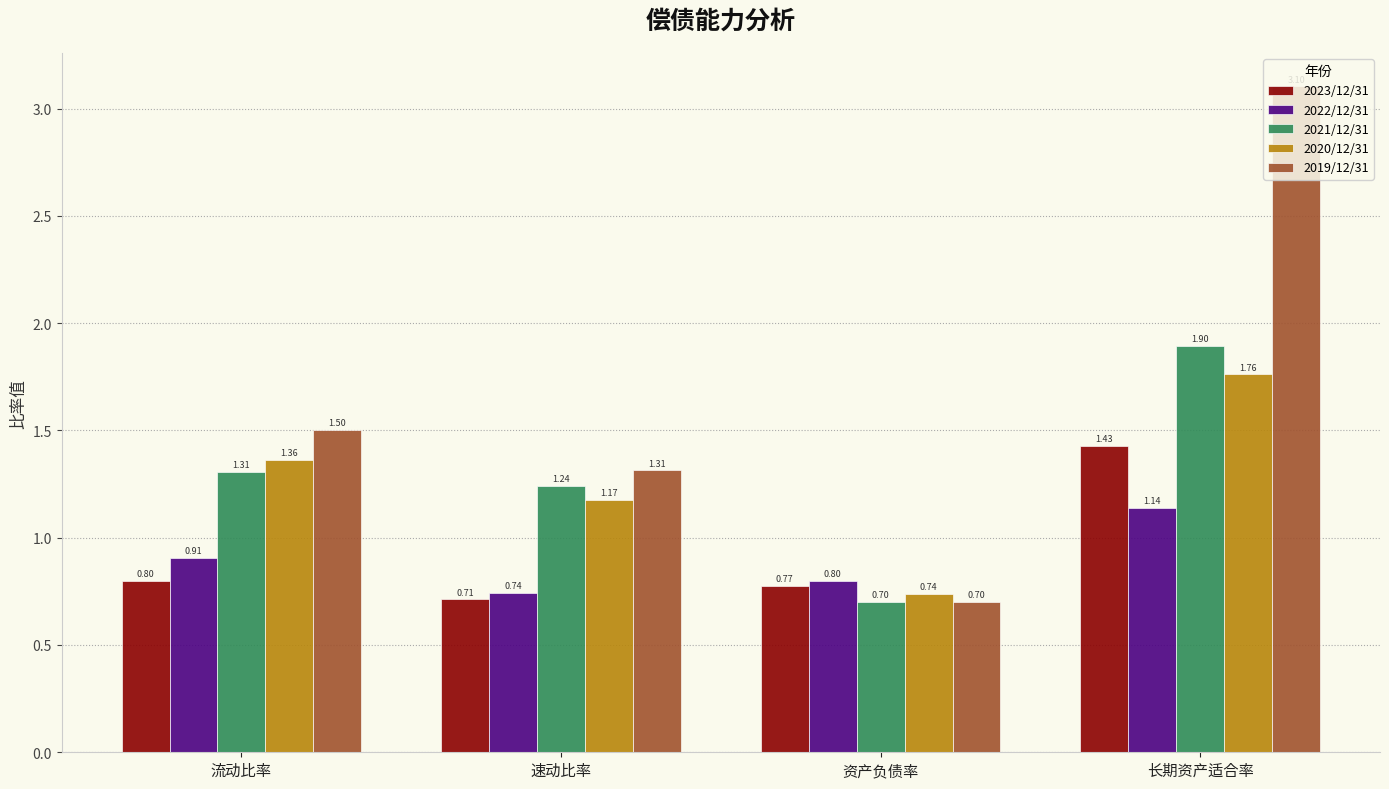

Does the chart contain stacked bars?

No